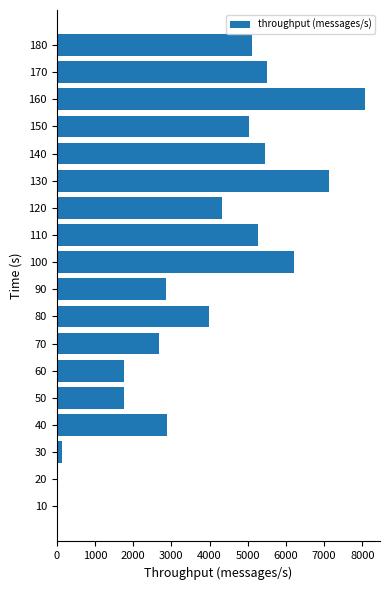

How many series are shown in this chart?

1